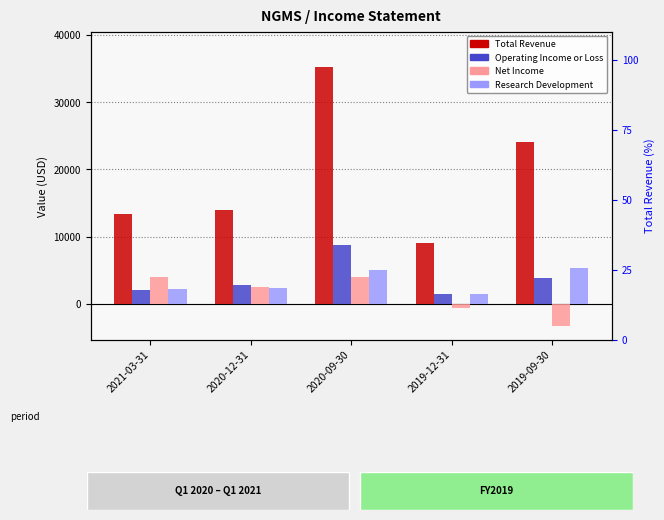

Is it true that Total Revenue equals 20783 at 2021-03-31?

False